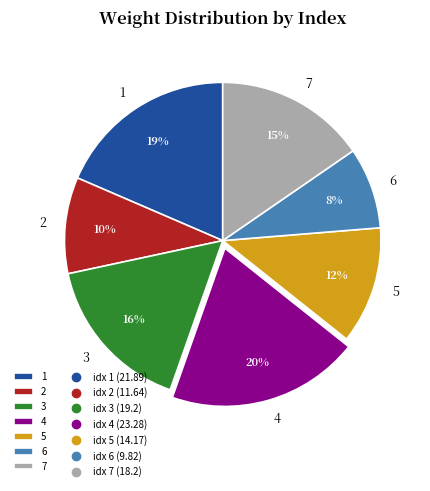

How many segments does this pie chart have?

7